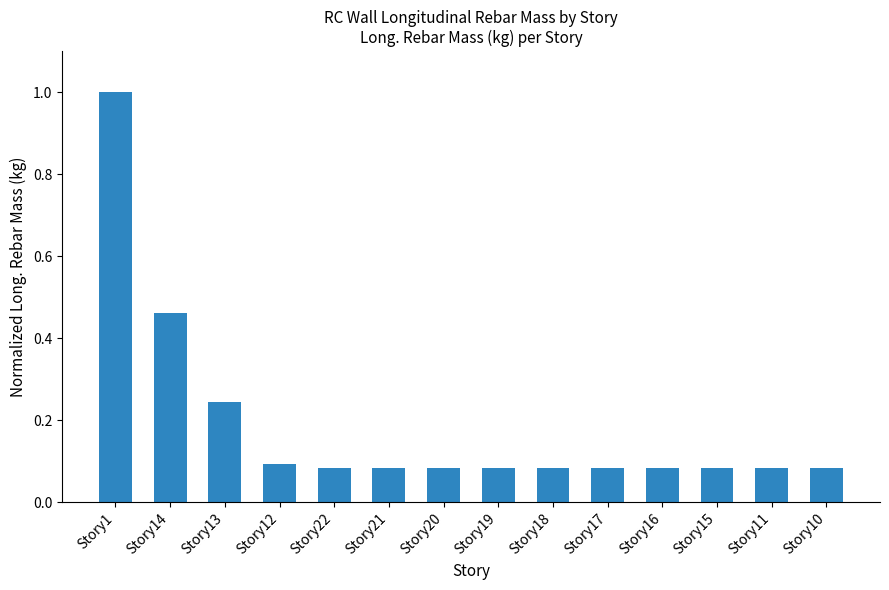

What position from the left is Story1?

1